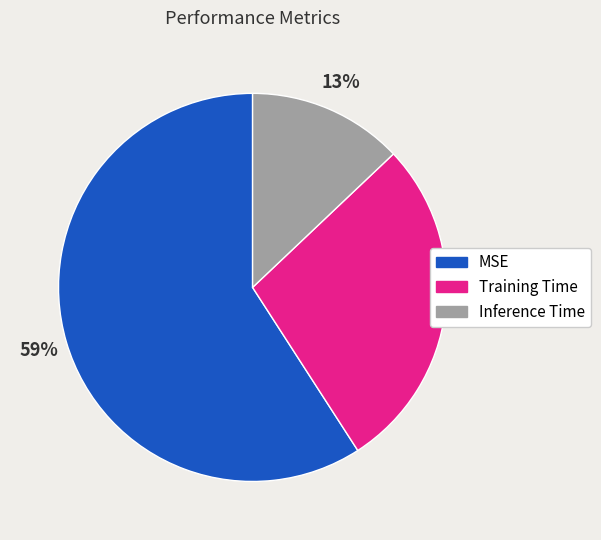

What percentage is the Inference Time slice, to the nearest percent?

13%